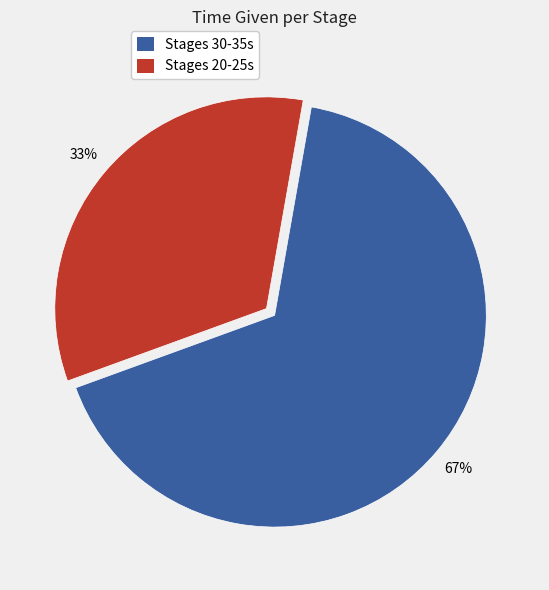

To the nearest percent, what is the average slice percentage?

50%